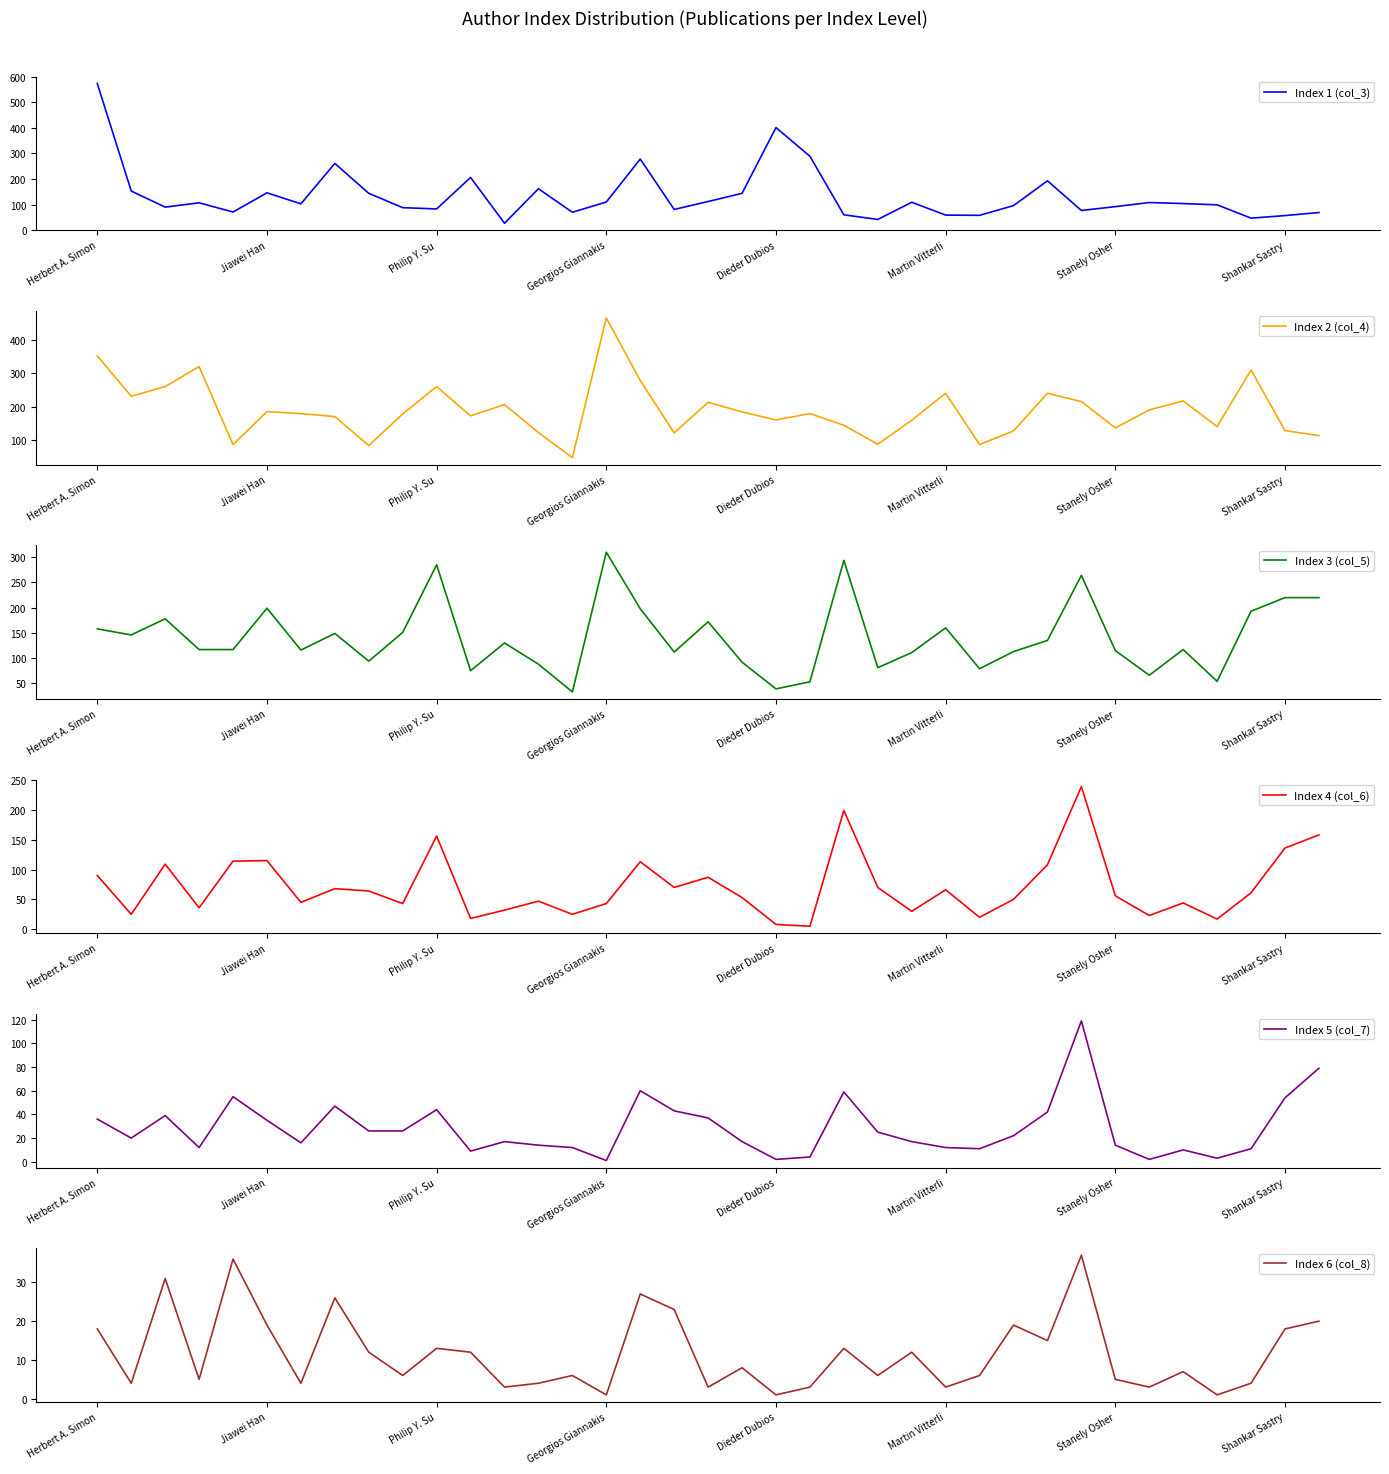

List the series in order of their peak value, highest first.

Index 1 (col_3), Index 2 (col_4), Index 3 (col_5), Index 4 (col_6), Index 5 (col_7), Index 6 (col_8)